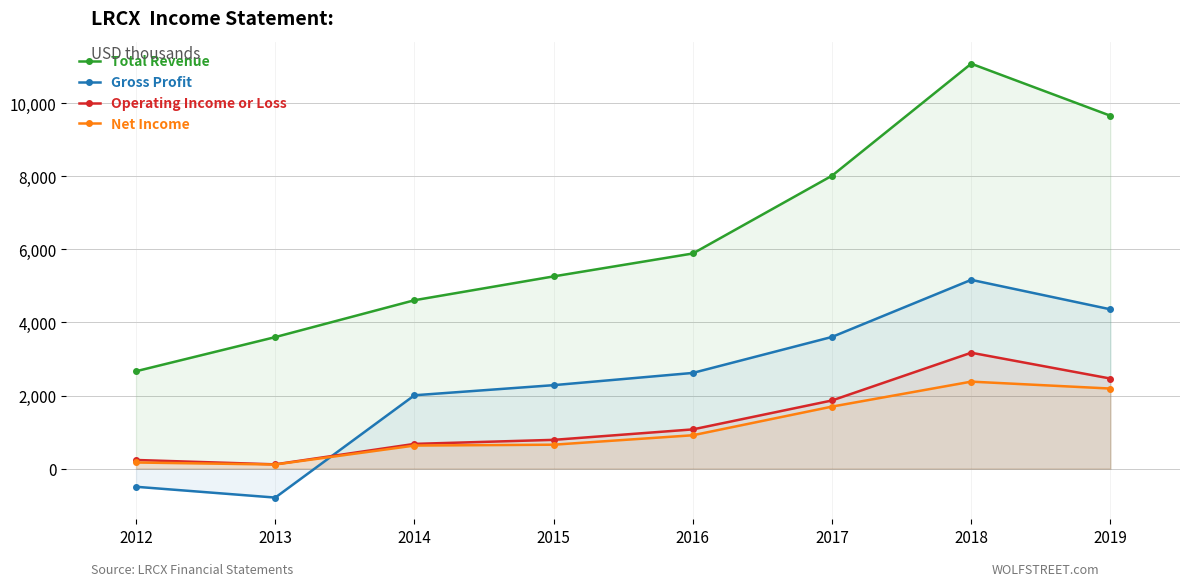

At which label does Operating Income or Loss reach its minimum?

2013